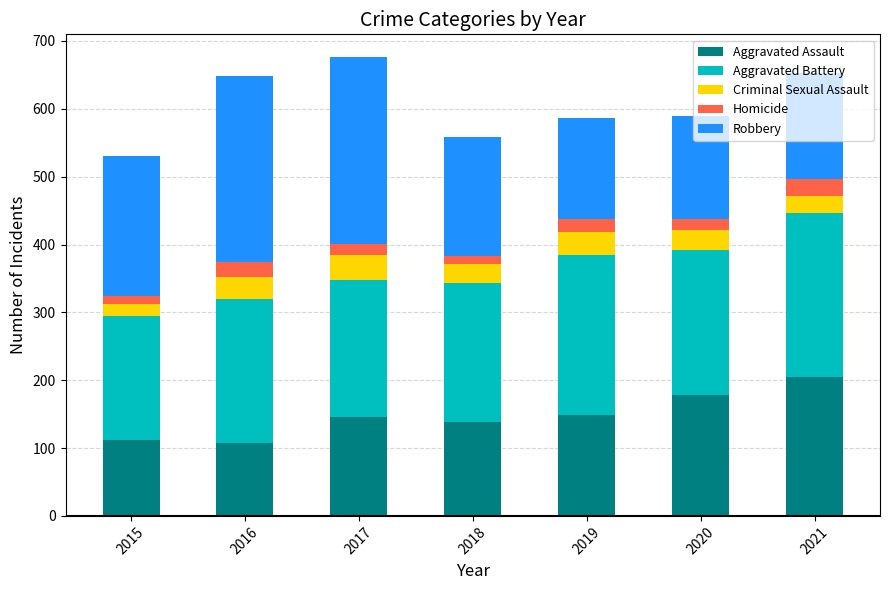

What is the average value of the Aggravated Assault series?

148